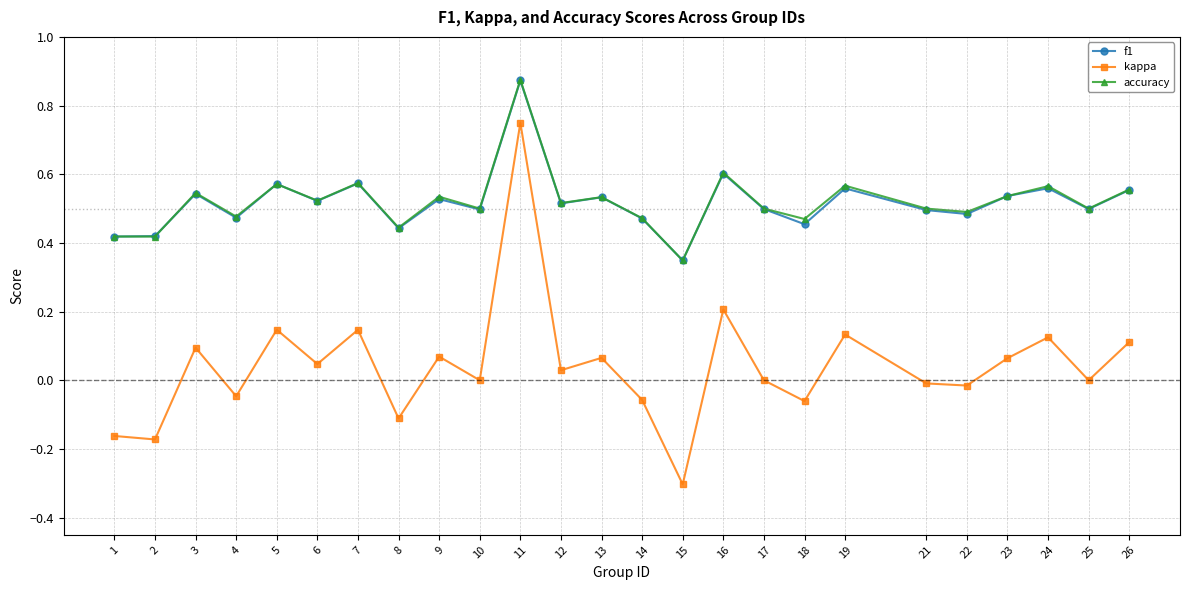

True or false: f1 and kappa intersect in this chart.

False